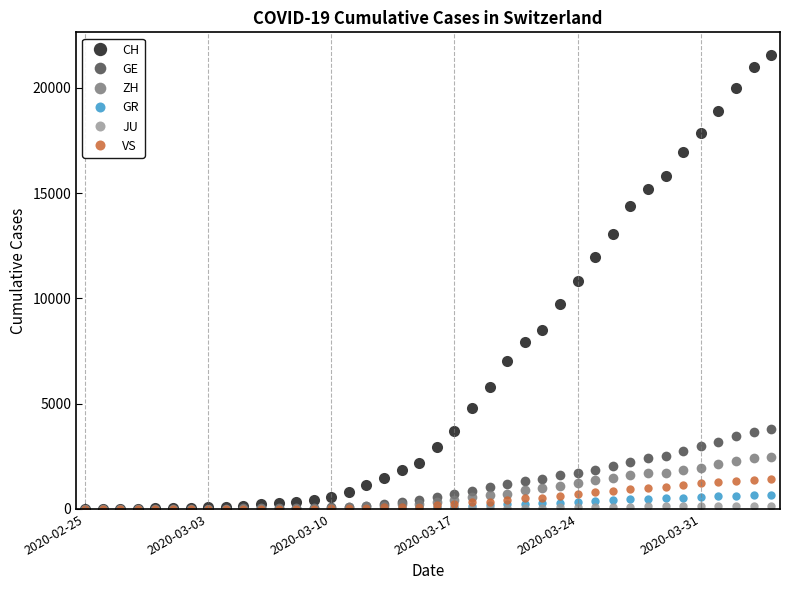

Does the chart have visible grid lines?

No